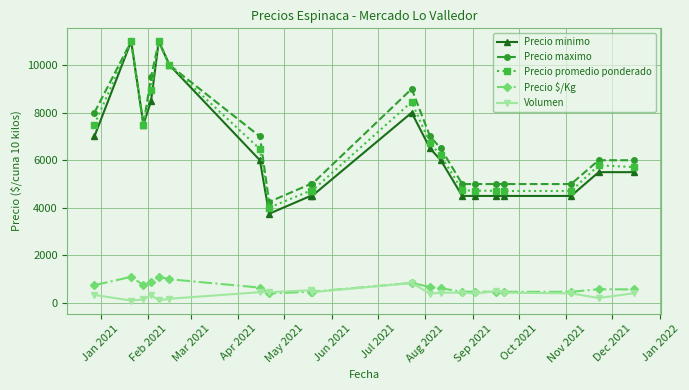

Which series has the largest range (max minus min)?

Precio minimo